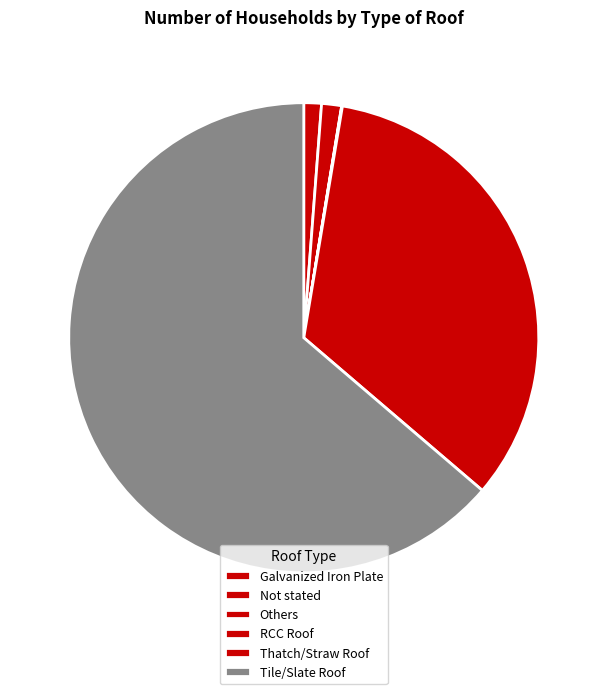

True or false: Thatch/Straw Roof accounts for 25% of the total.

False